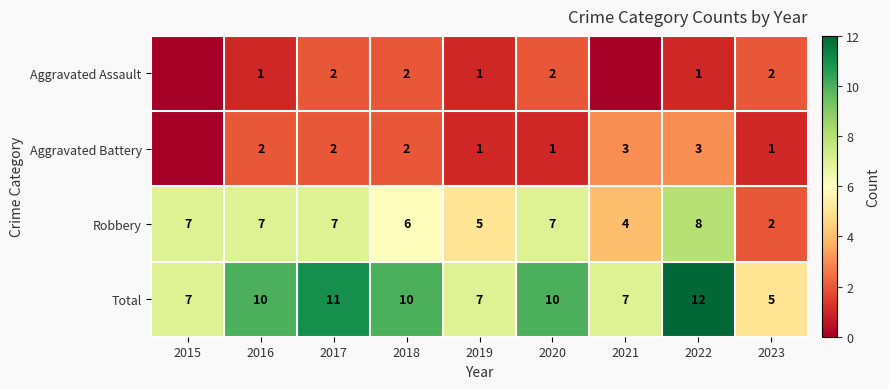

What is the difference between the highest and lowest values at 2017?

9